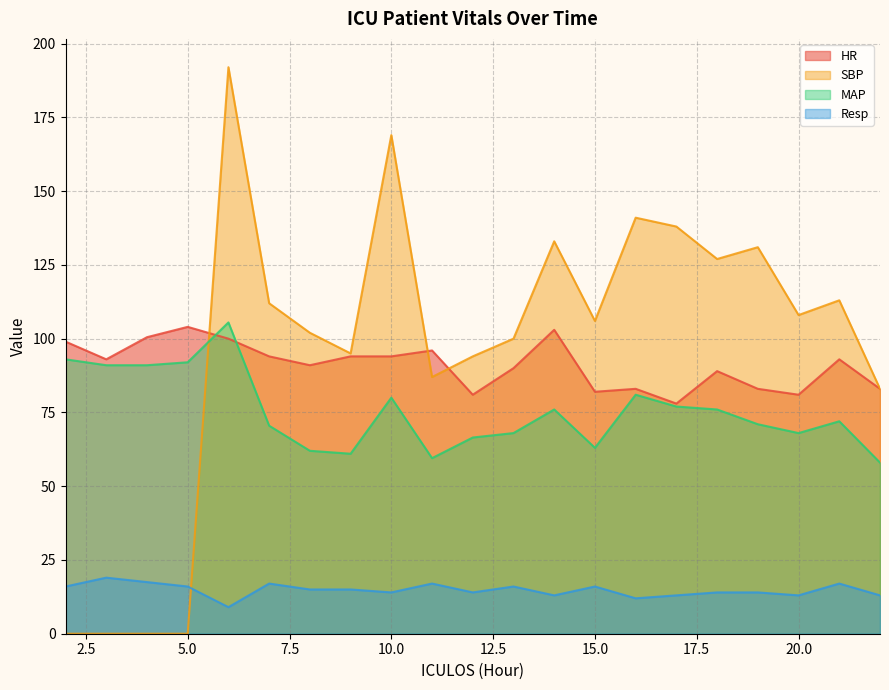

Which series has the widest spread of values?

SBP